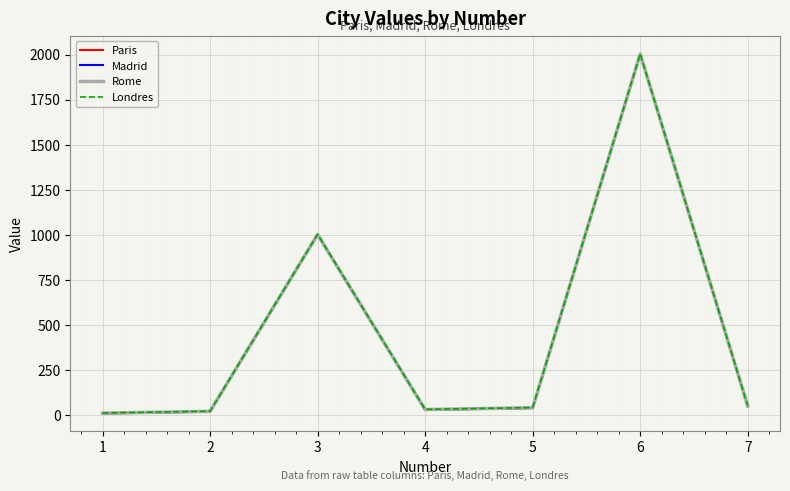

Where is the first local maximum for Paris?

3